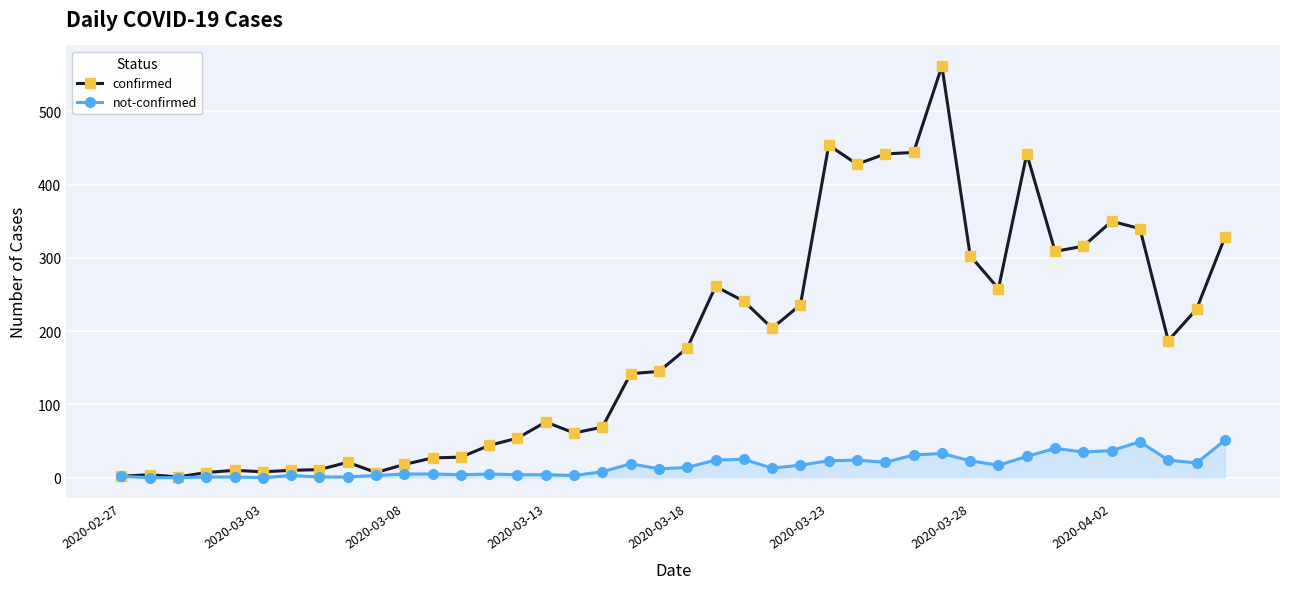

What is the maximum value shown in the chart?

562